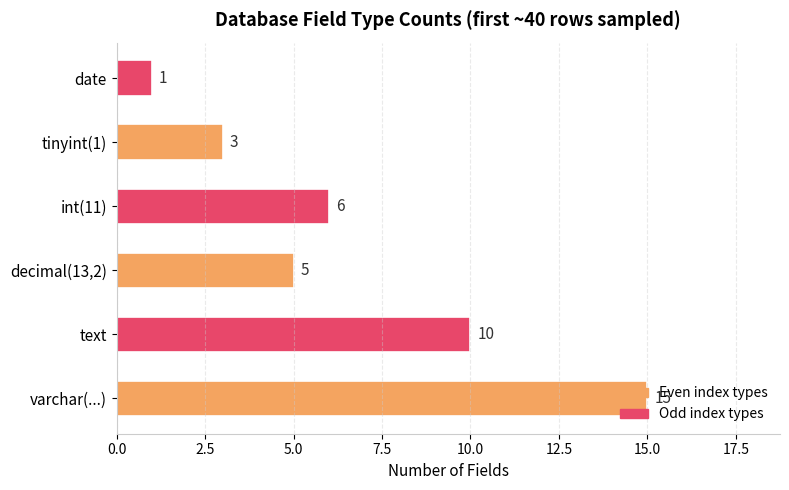

The value at text is 5. True or false?

False